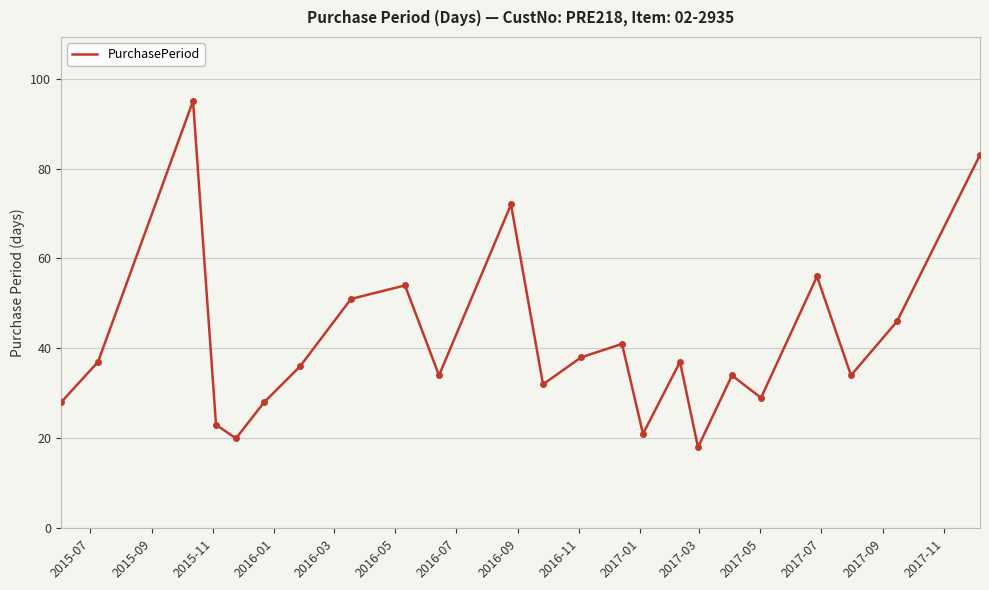

What is the average value?

41